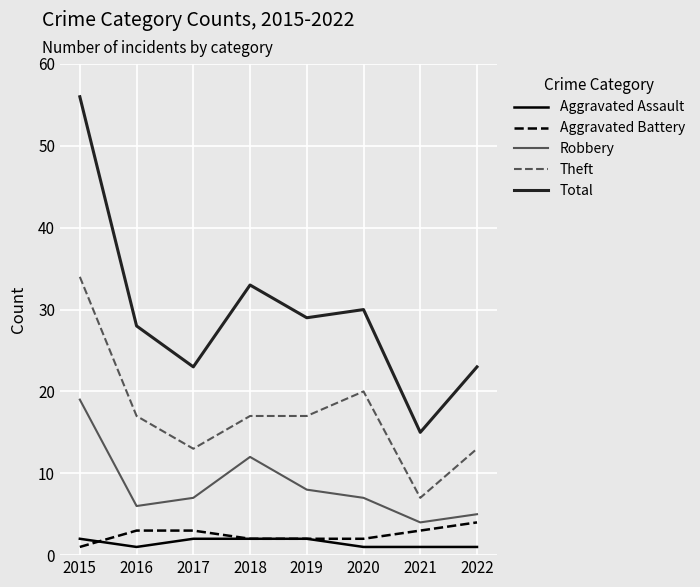

Reading left to right, what are all the values shown in this chart?

Aggravated Assault: 2	1	2	2	2	1	1	1
Aggravated Battery: 1	3	3	2	2	2	3	4
Robbery: 19	6	7	12	8	7	4	5
Theft: 34	17	13	17	17	20	7	13
Total: 56	28	23	33	29	30	15	23